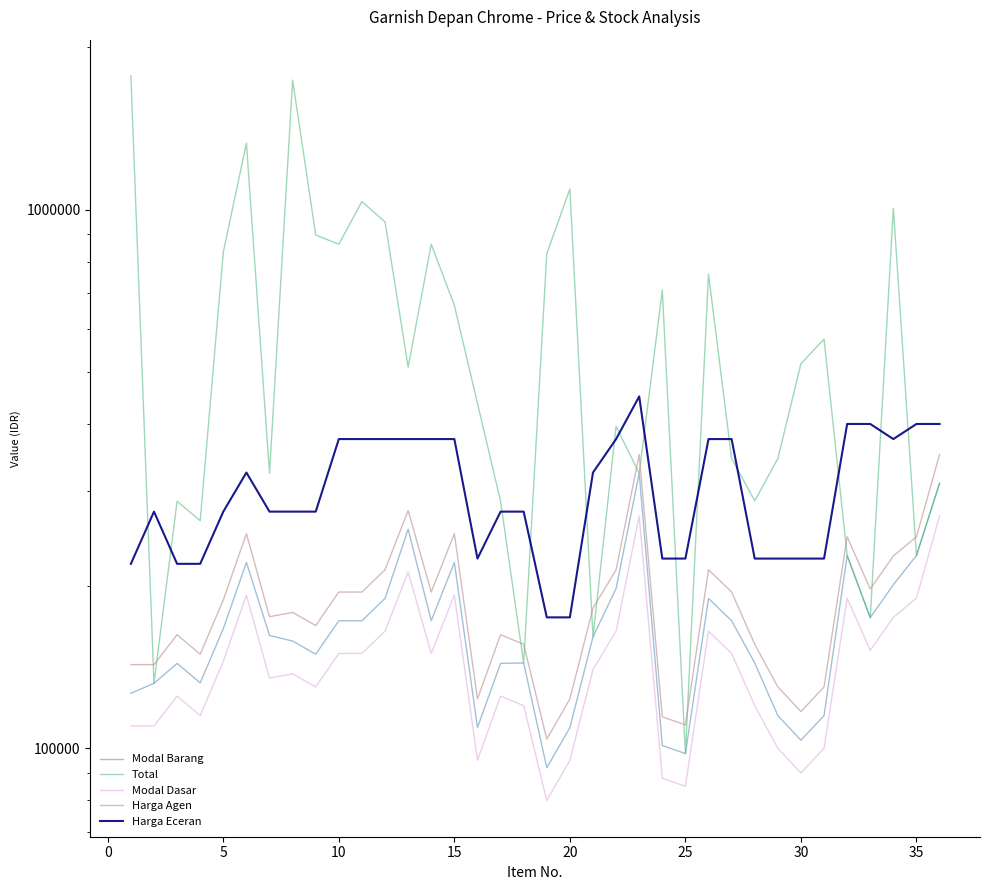

What are all the series names shown in the legend?

Modal Barang, Total, Modal Dasar, Harga Agen, Harga Eceran